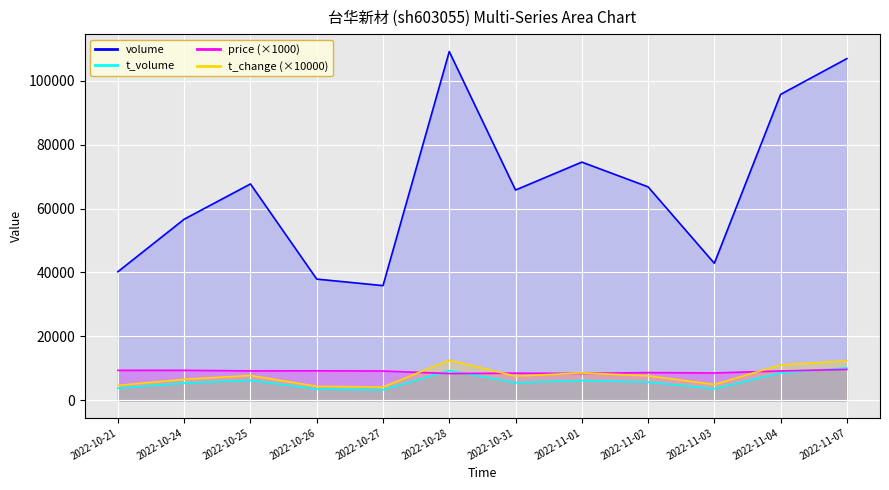

What is the maximum value for volume?

109073.0